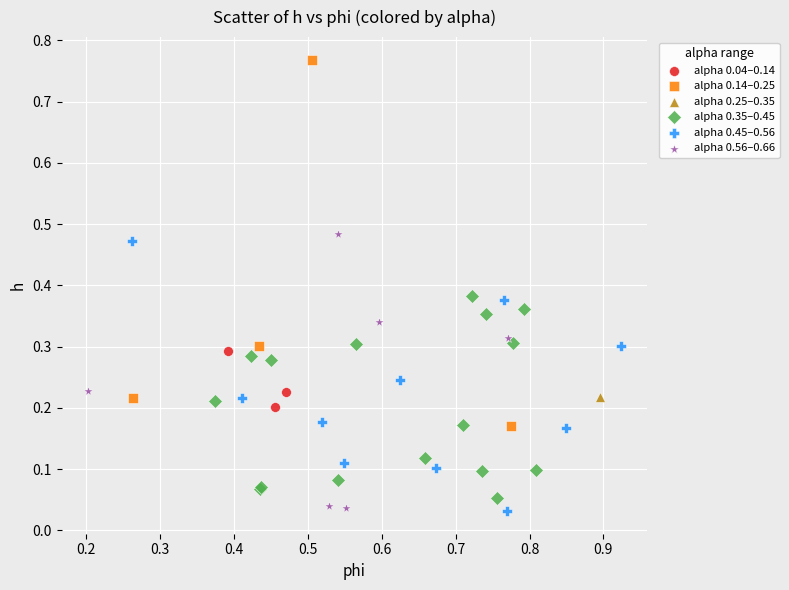

Which series contains the highest Y value?

alpha 0.14–0.25